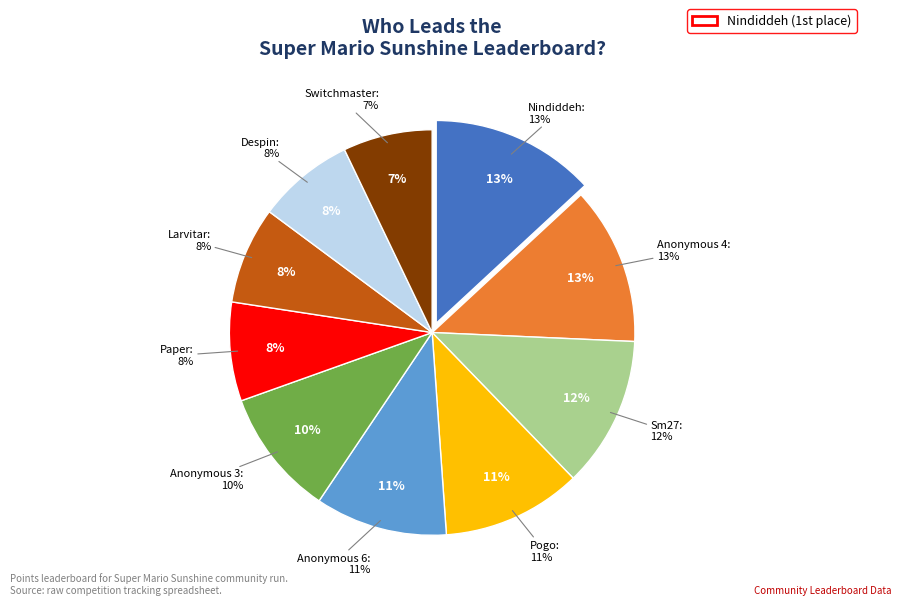

Approximately how many times larger is the value at Pogo compared to Paper?

1.4